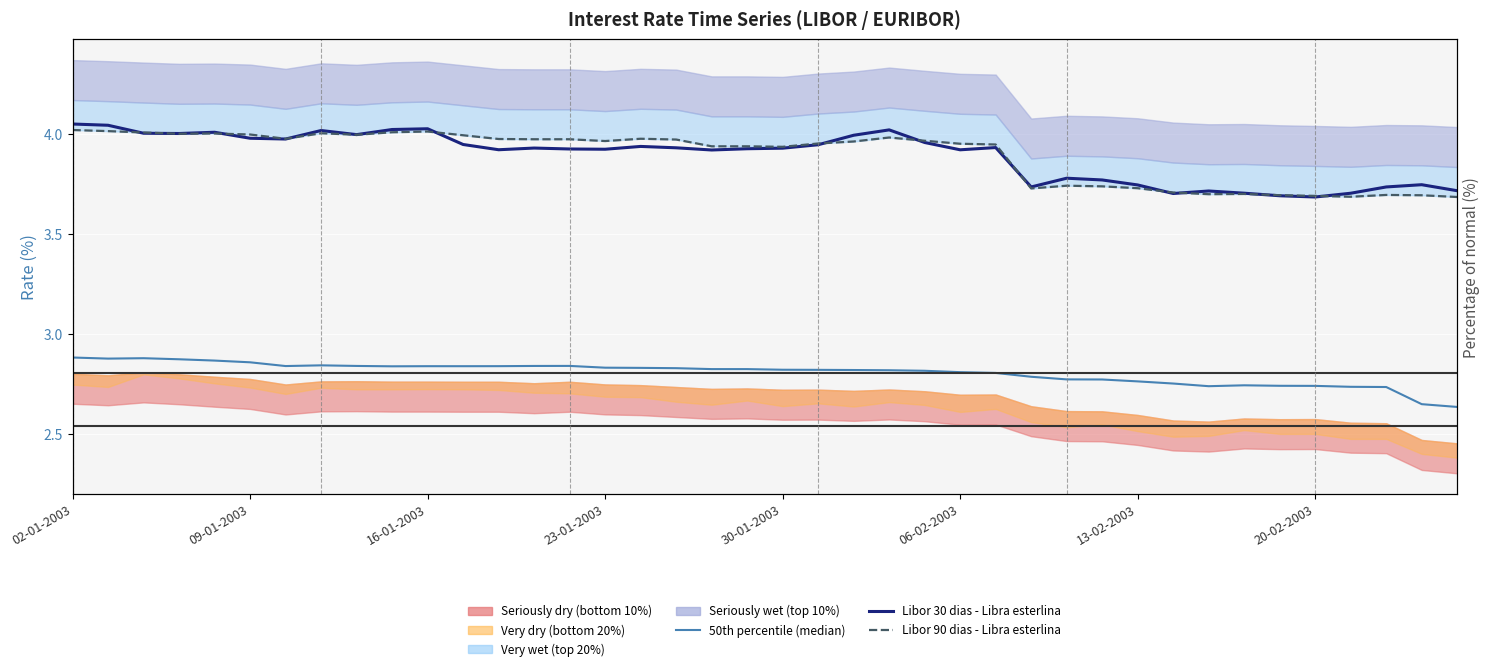

At which category is the sum across all series the highest?

02-01-2003